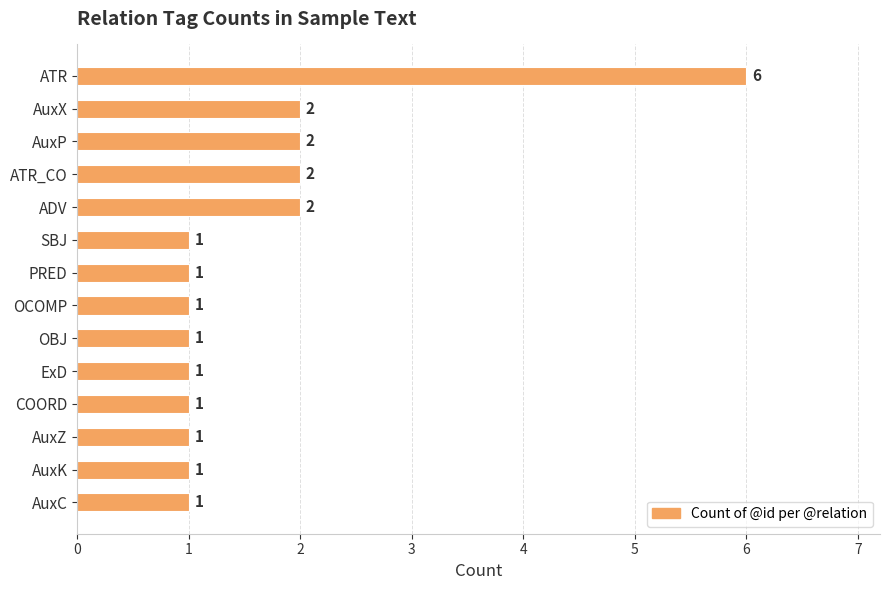

How many values are between 1 and 2?

13